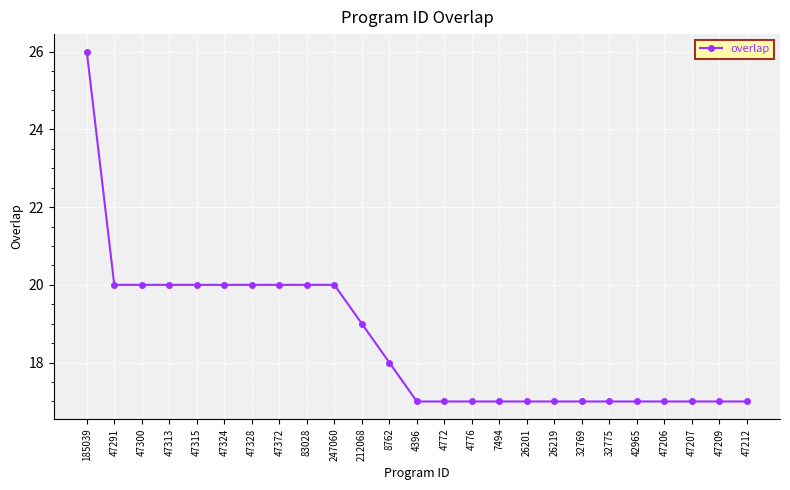

What is the average value?

19